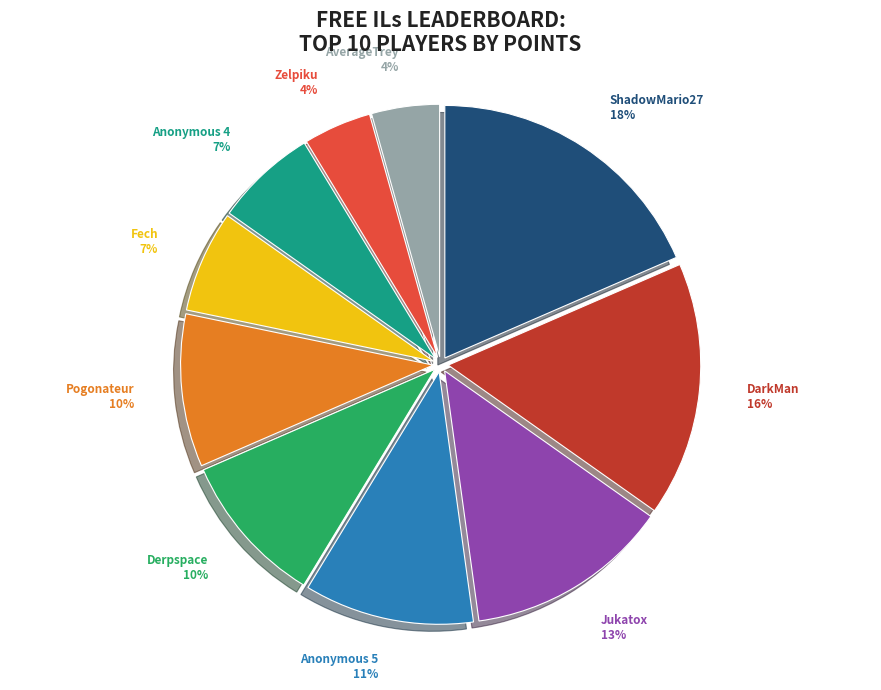

To the nearest percent, what is the difference between the largest and smallest slice percentages?

14%